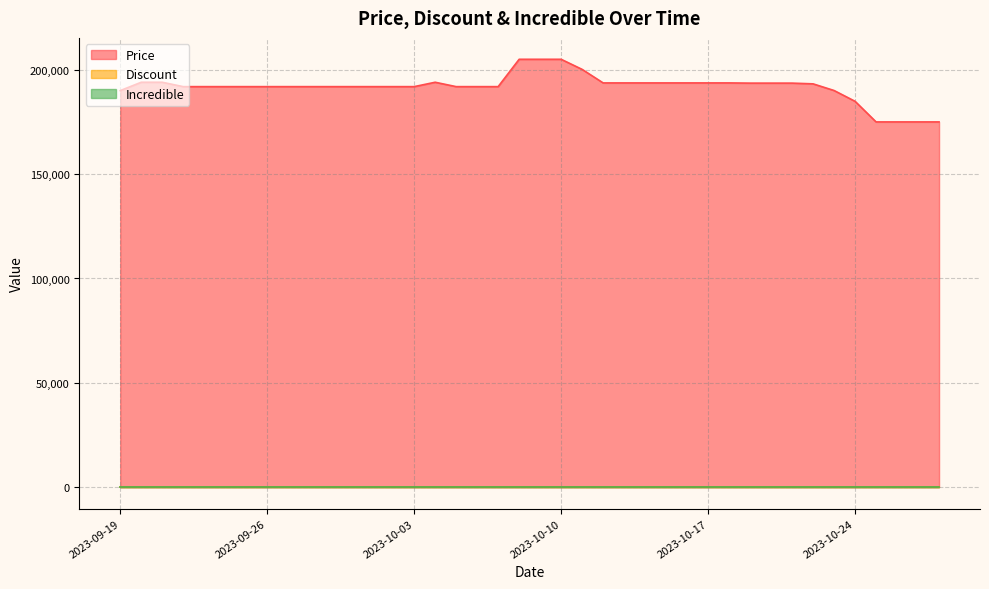

Does the chart display data point markers on the line(s)?

No